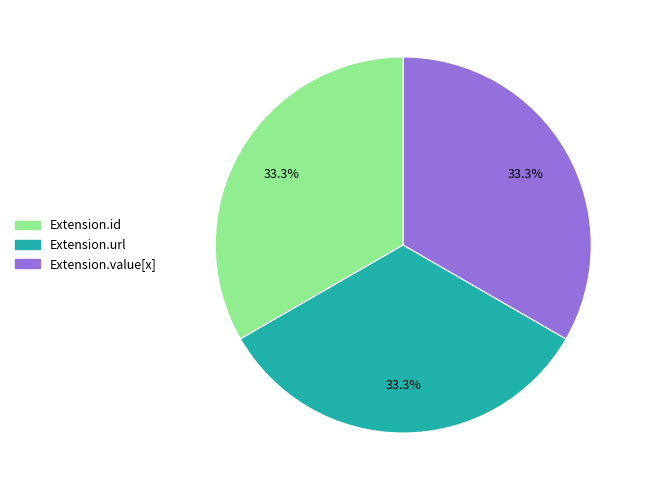

Does any single category account for the majority?

No